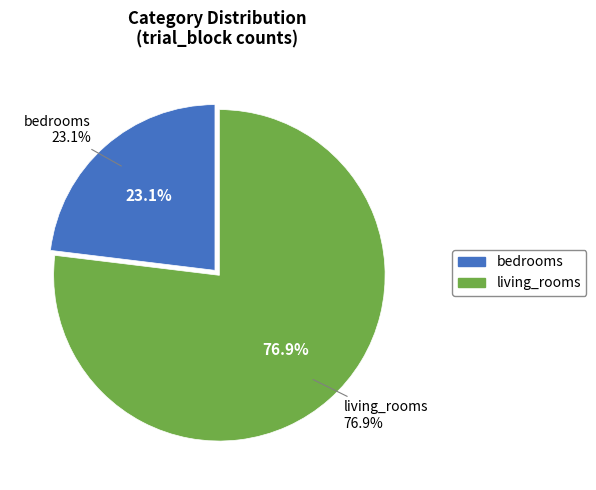

What is the change in value from bedrooms to living_rooms?

+14